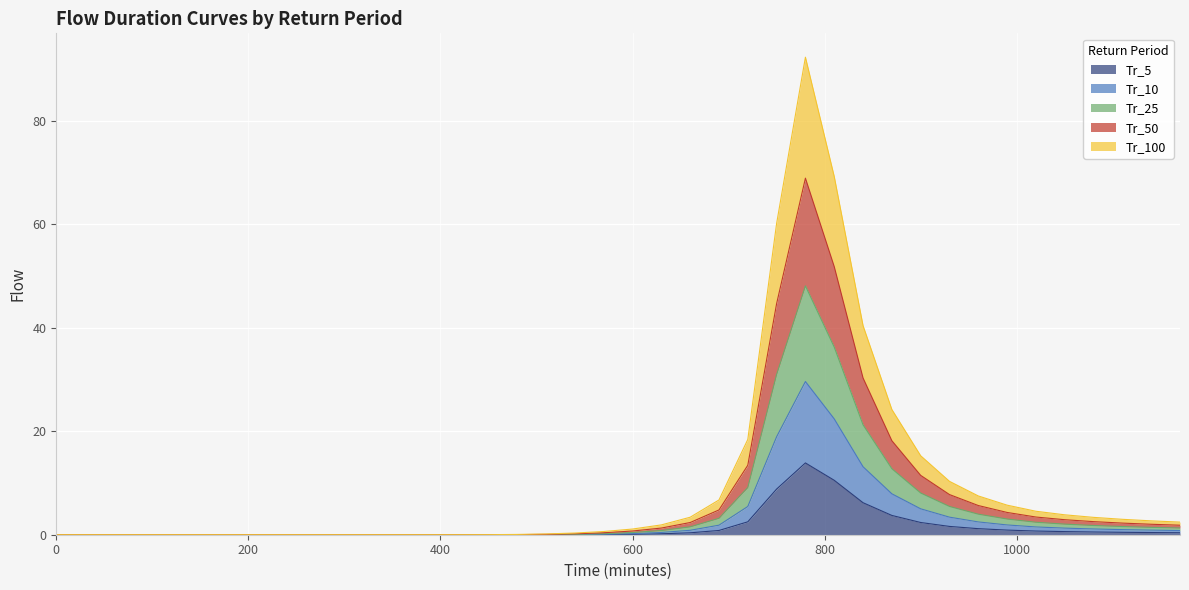

True or false: Tr_100 and Tr_25 intersect in this chart.

False